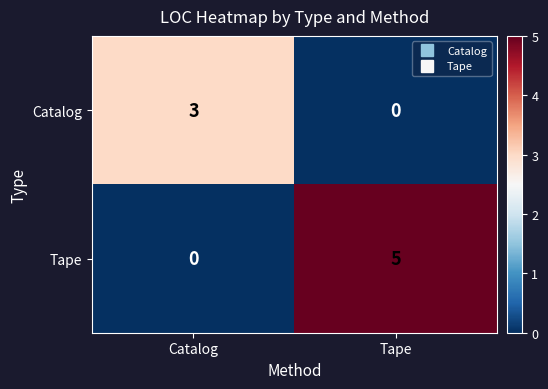

Reading right to left, transcribe all the data shown in this chart.

Catalog: Tape=0	Catalog=3
Tape: Tape=5	Catalog=0